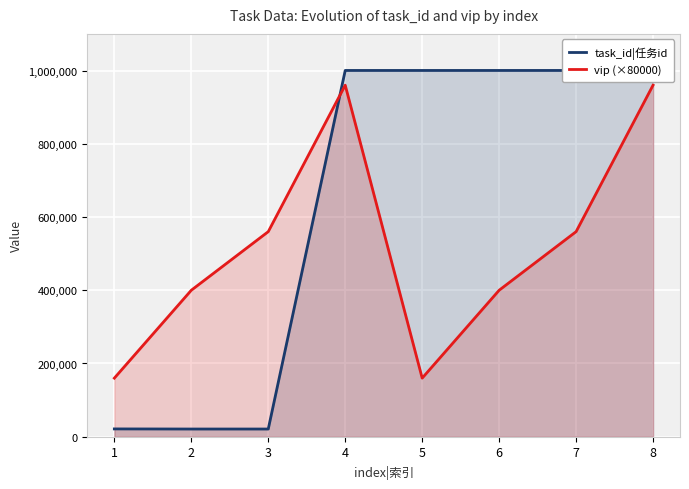

What is the minimum value shown in the chart?

21016